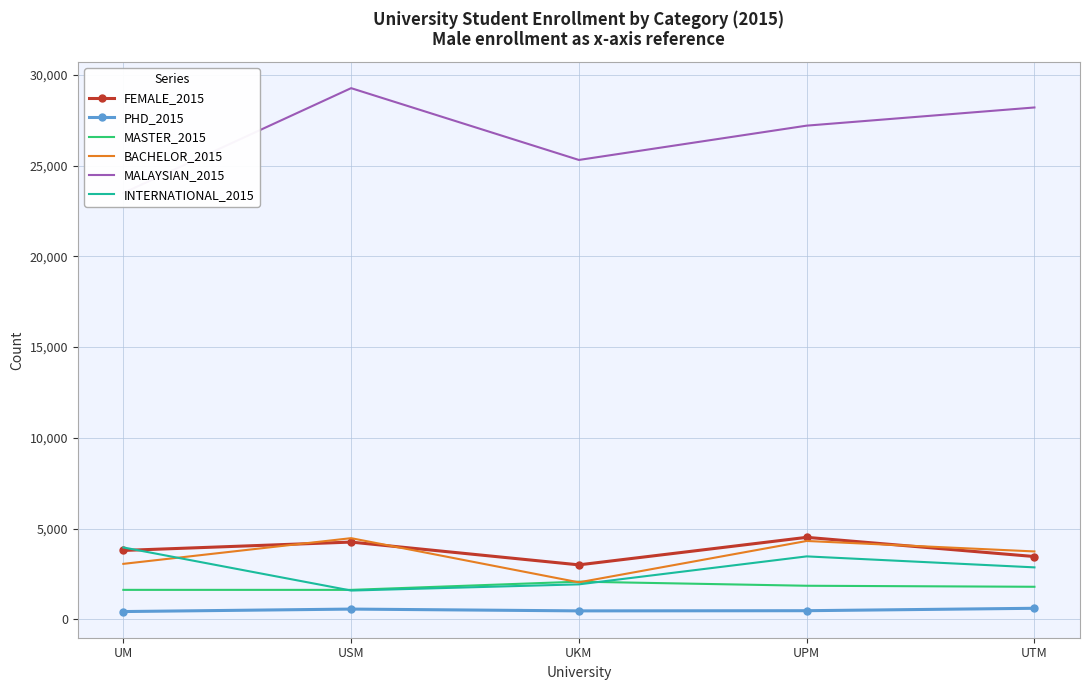

How many data points in MALAYSIAN_2015 are above 27199?

2